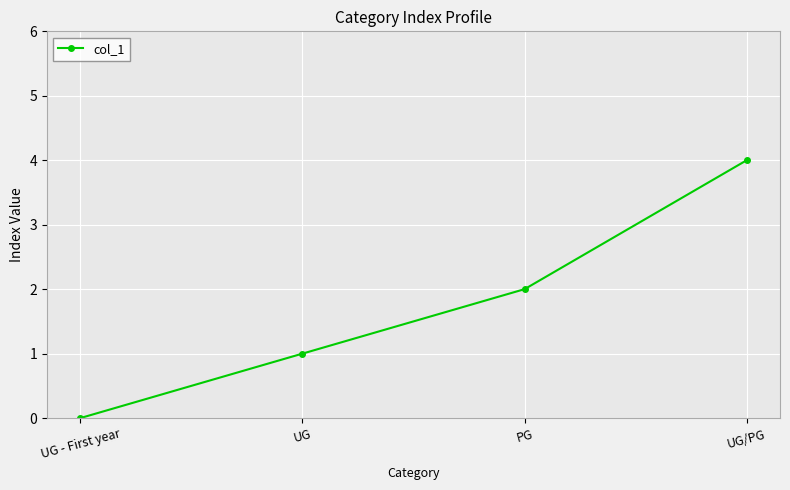

What position from the right is PG?

2